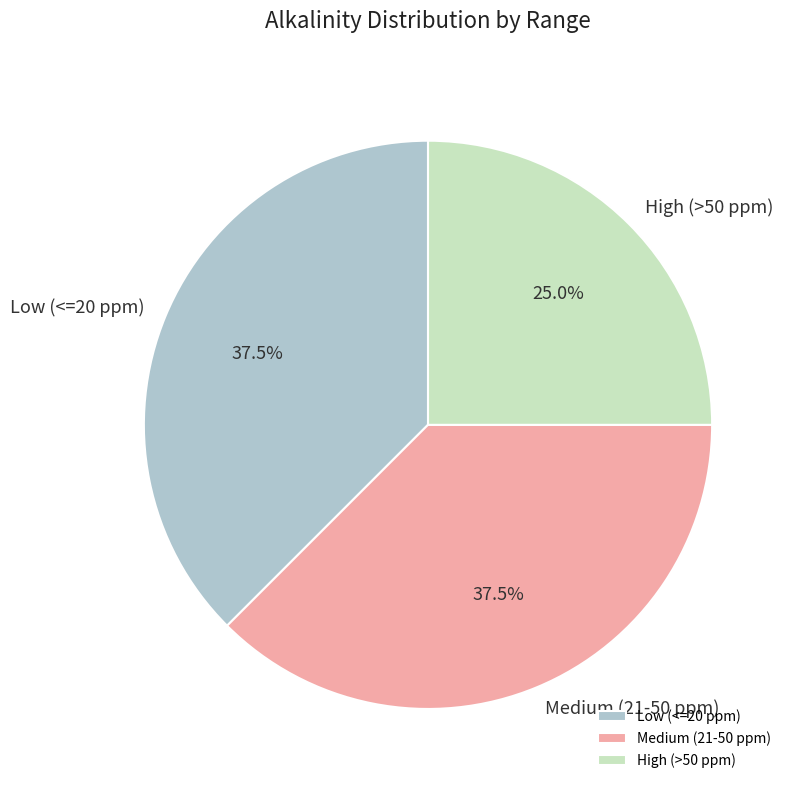

Which slice is the smallest?

High (>50 ppm)